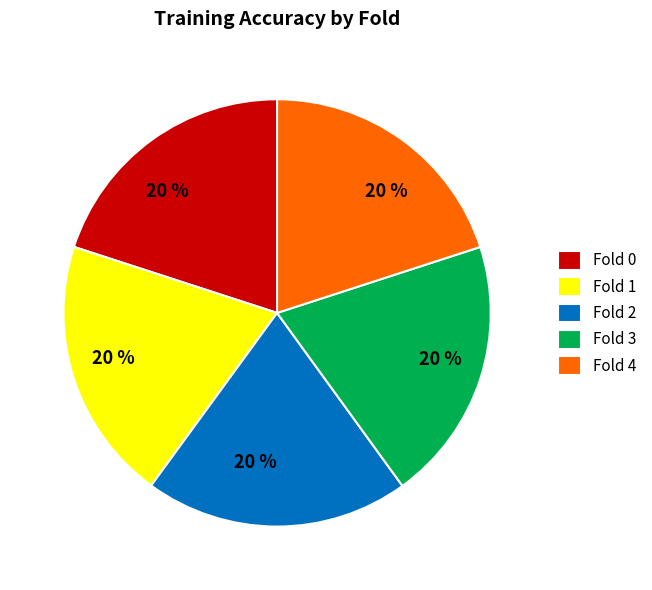

Combined, do Fold 2 and Fold 4 account for over 50%?

No